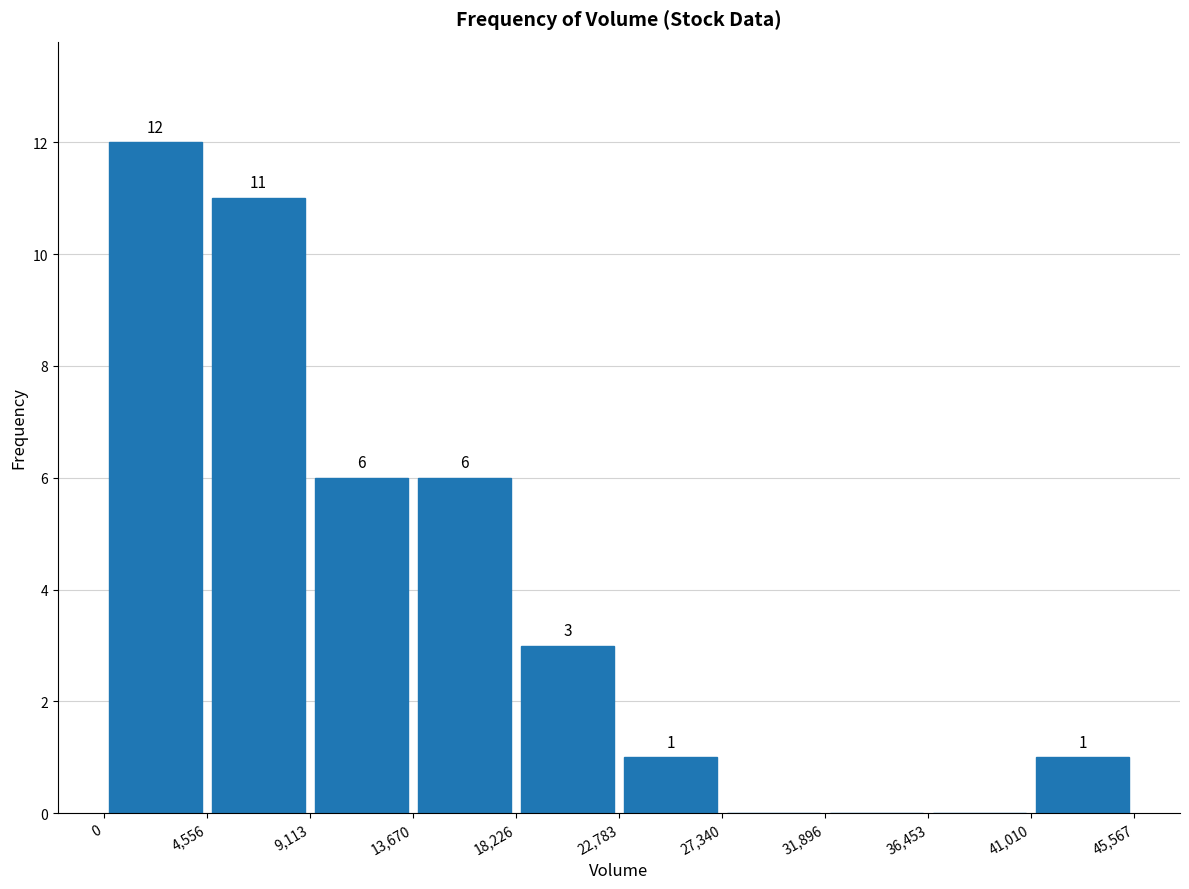

Over which range of the x-axis is the bar tallest?

0 to 4,556